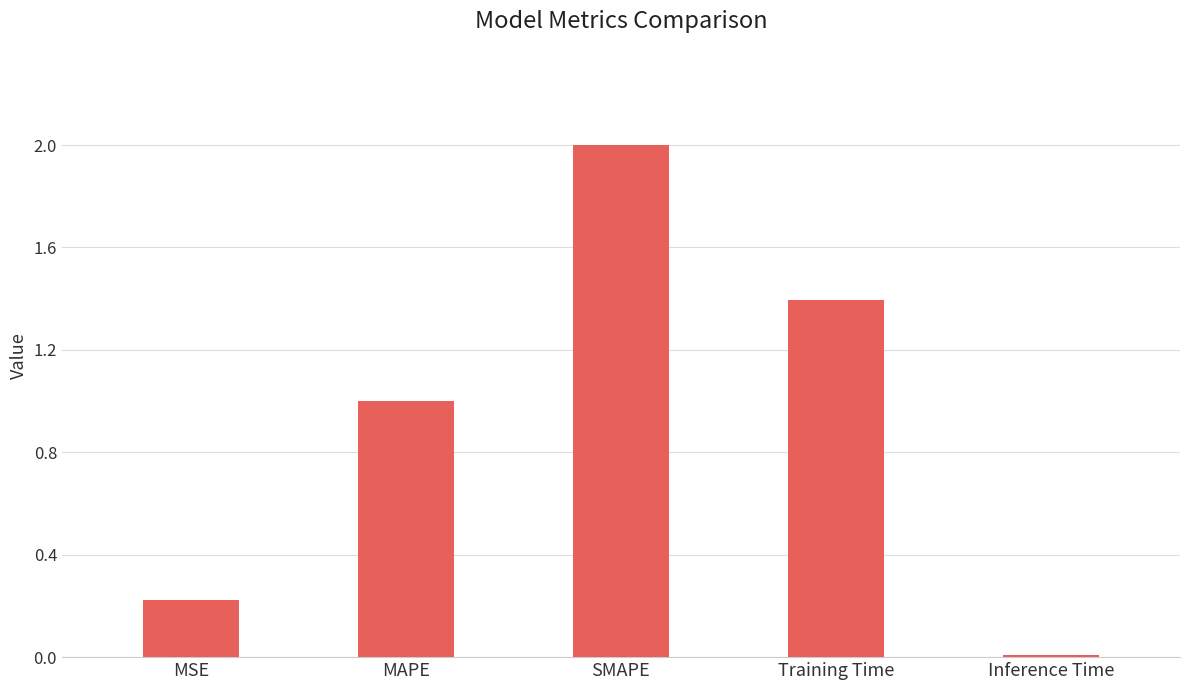

What is the change in value from MSE to MAPE?

+0.8